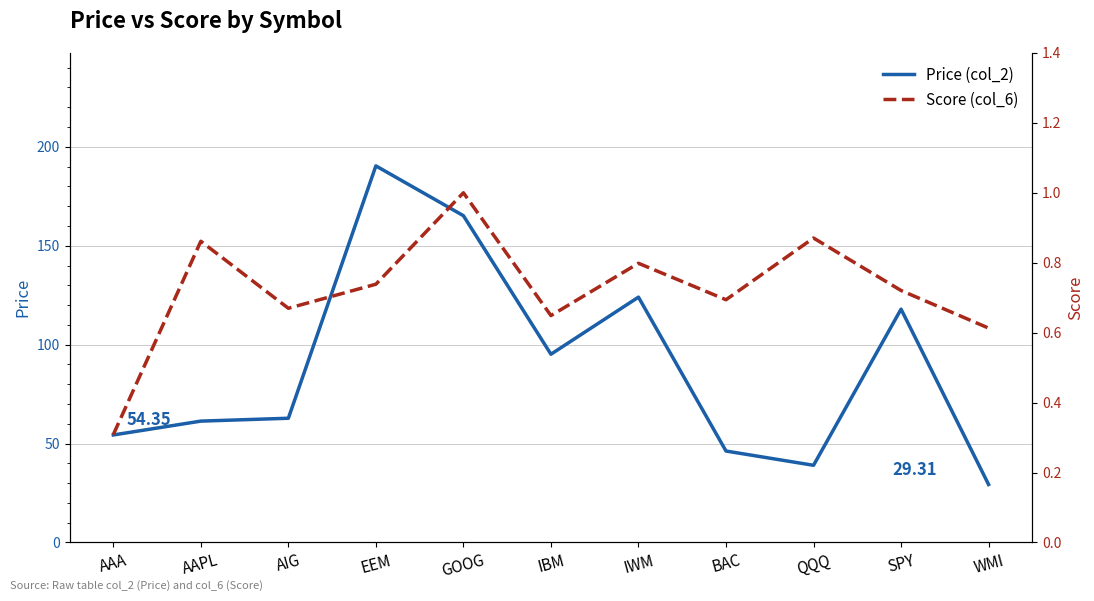

Rank the series at SPY from highest to lowest value.

Price (col_2), Score (col_6)